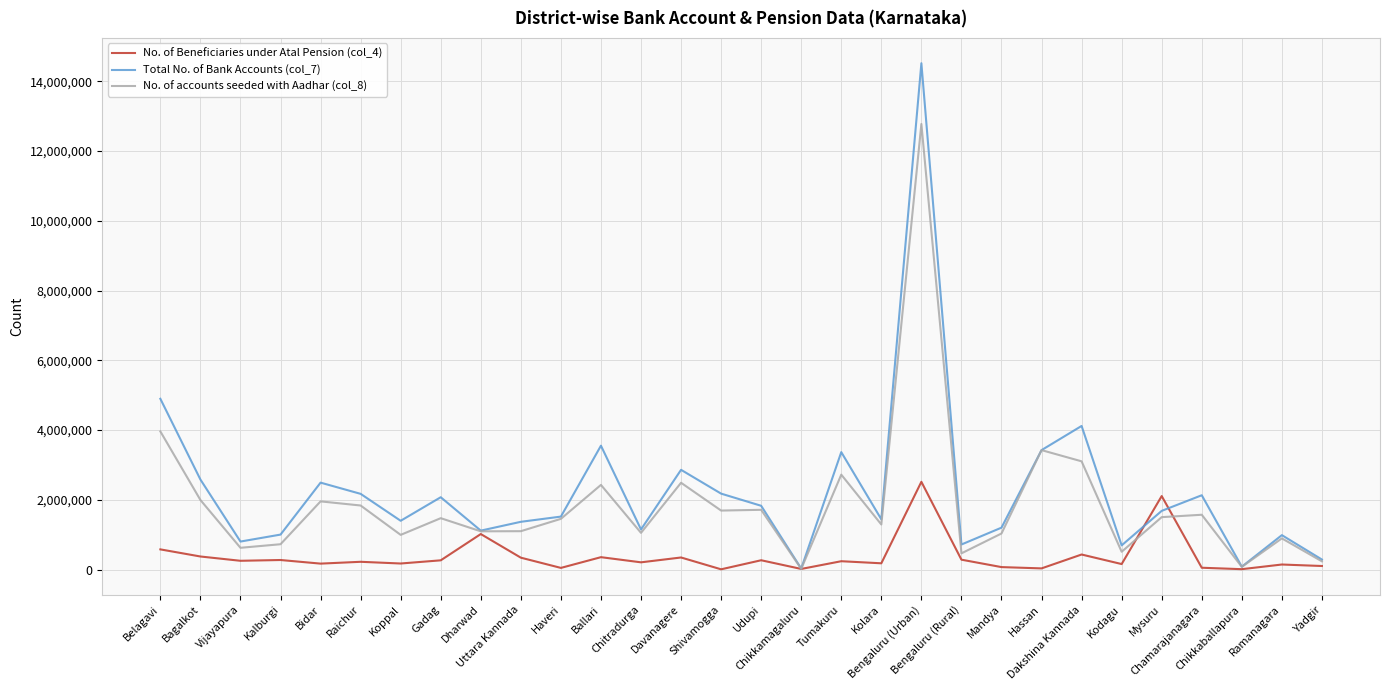

What is the average value of the Total No. of Bank Accounts (col_7) series?

2255569